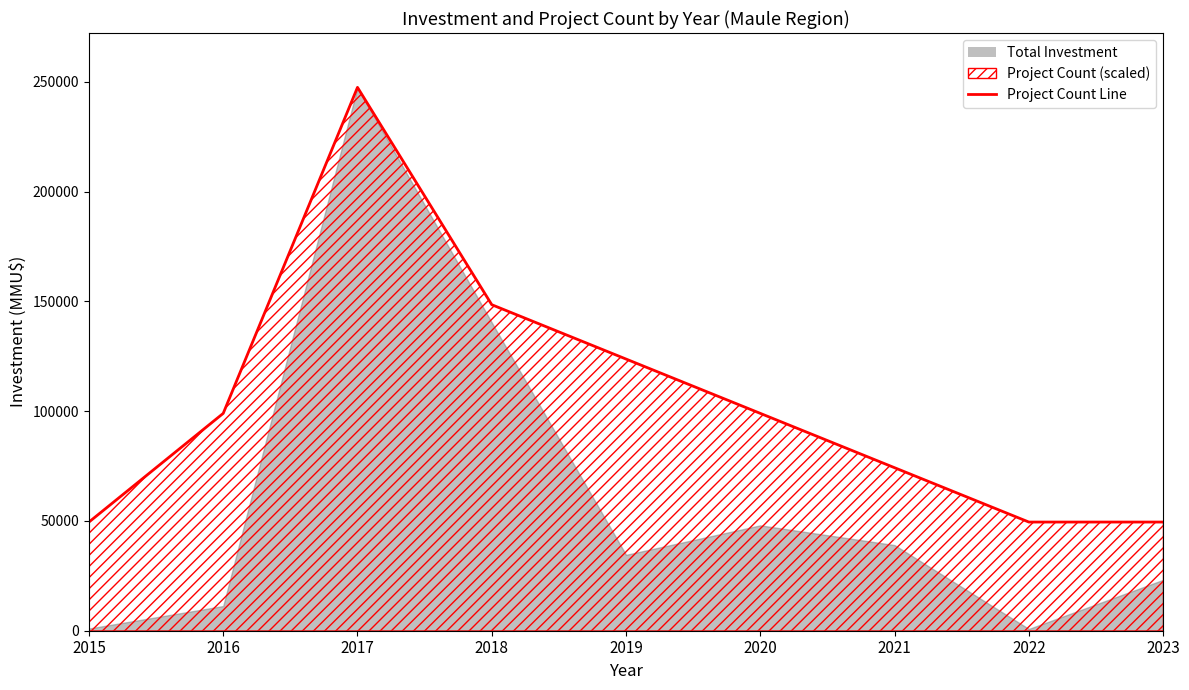

Which category has the highest value across all series?

2017